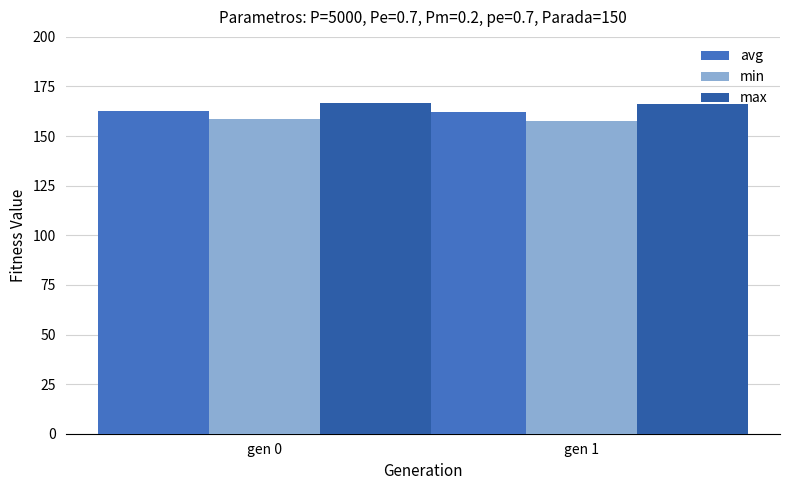

What is the minimum value shown in the chart?

157.8